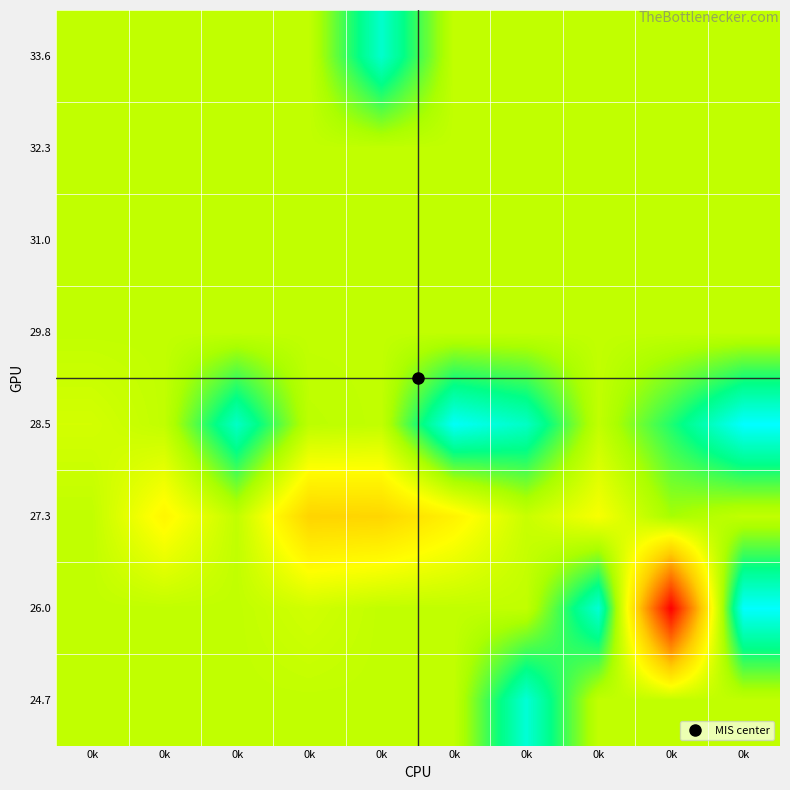

Reading left to right, extract all data points from this chart.

24.7: 0k=0.7	0k=0.7	0k=0.7	0k=0.7	0k=0.7	0k=0.7	0k=0.9	0k=0.7	0k=0.7	0k=0.7
26.0: 0k=0.7	0k=0.7	0k=0.7	0k=0.6	0k=0.7	0k=0.7	0k=0.7	0k=0.9	0k=0.0	0k=1.0
27.3: 0k=0.7	0k=0.5	0k=0.7	0k=0.5	0k=0.5	0k=0.5	0k=0.7	0k=0.6	0k=0.7	0k=0.7
28.5: 0k=0.6	0k=0.7	0k=0.9	0k=0.7	0k=0.7	0k=1.0	0k=0.9	0k=0.7	0k=0.8	0k=1.0
29.8: 0k=0.7	0k=0.7	0k=0.7	0k=0.7	0k=0.7	0k=0.7	0k=0.7	0k=0.7	0k=0.7	0k=0.7
31.0: 0k=0.7	0k=0.7	0k=0.7	0k=0.7	0k=0.7	0k=0.7	0k=0.7	0k=0.7	0k=0.7	0k=0.7
32.3: 0k=0.7	0k=0.7	0k=0.7	0k=0.7	0k=0.7	0k=0.7	0k=0.7	0k=0.7	0k=0.7	0k=0.7
33.6: 0k=0.7	0k=0.7	0k=0.7	0k=0.7	0k=0.9	0k=0.7	0k=0.7	0k=0.7	0k=0.7	0k=0.7